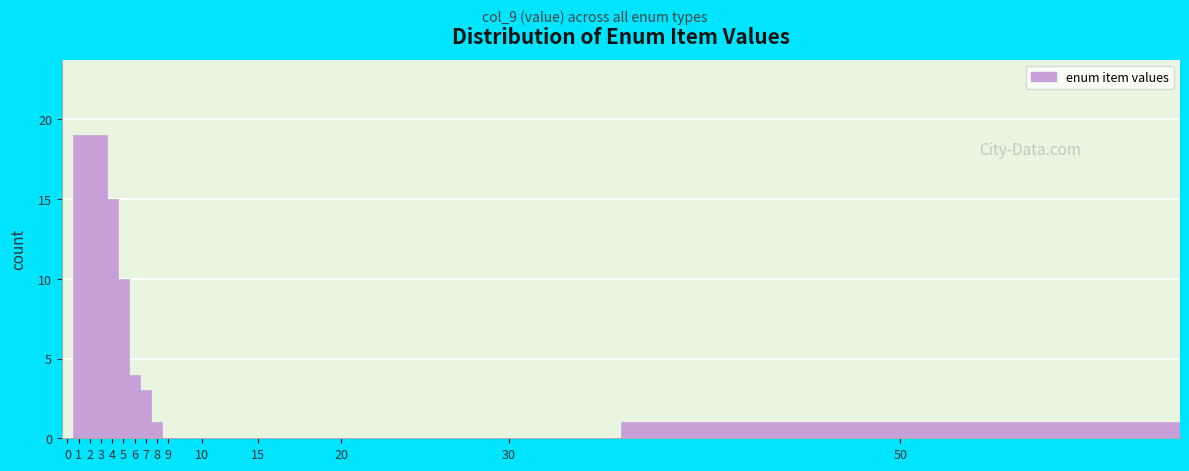

Reading left to right, extract all data points from this chart.

0=0	1=19	2=19	3=19	4=15	5=10	6=4	7=3	8=1	9=0	10=0	15=0	20=0	30=0	50=1